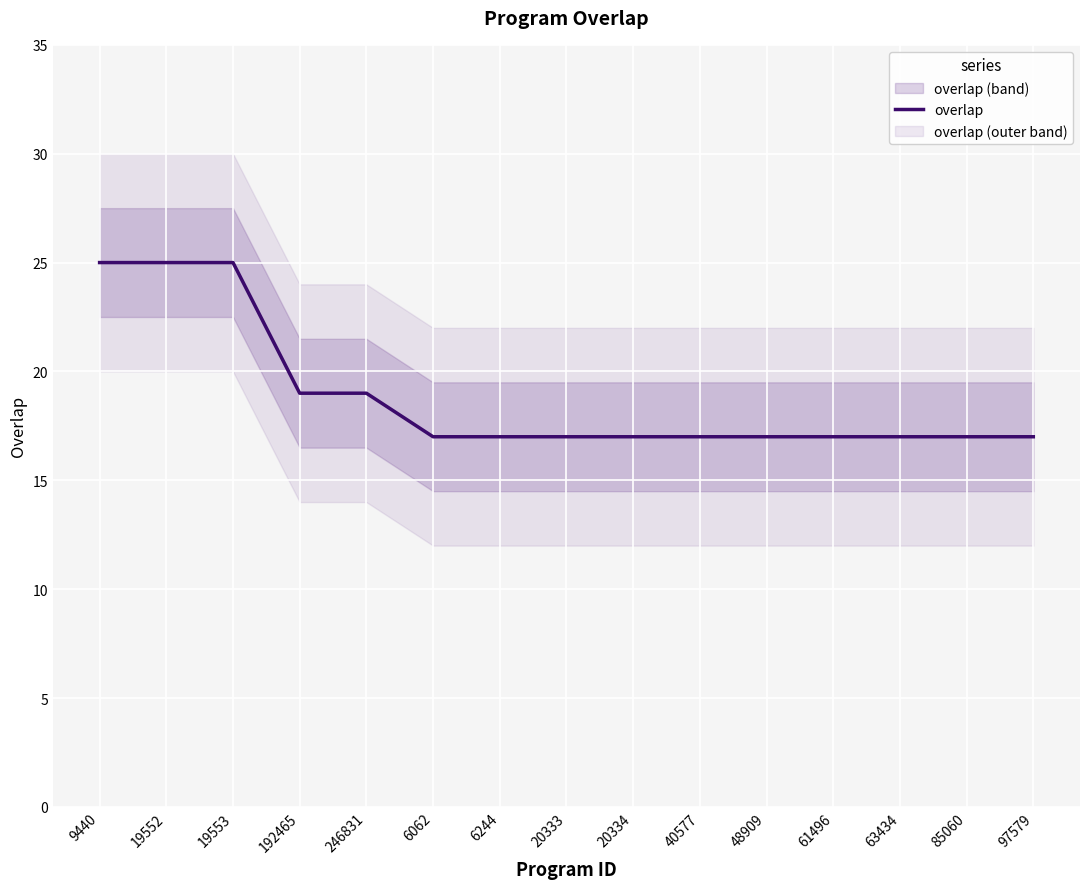

What is the difference between the second highest and minimum values?

8